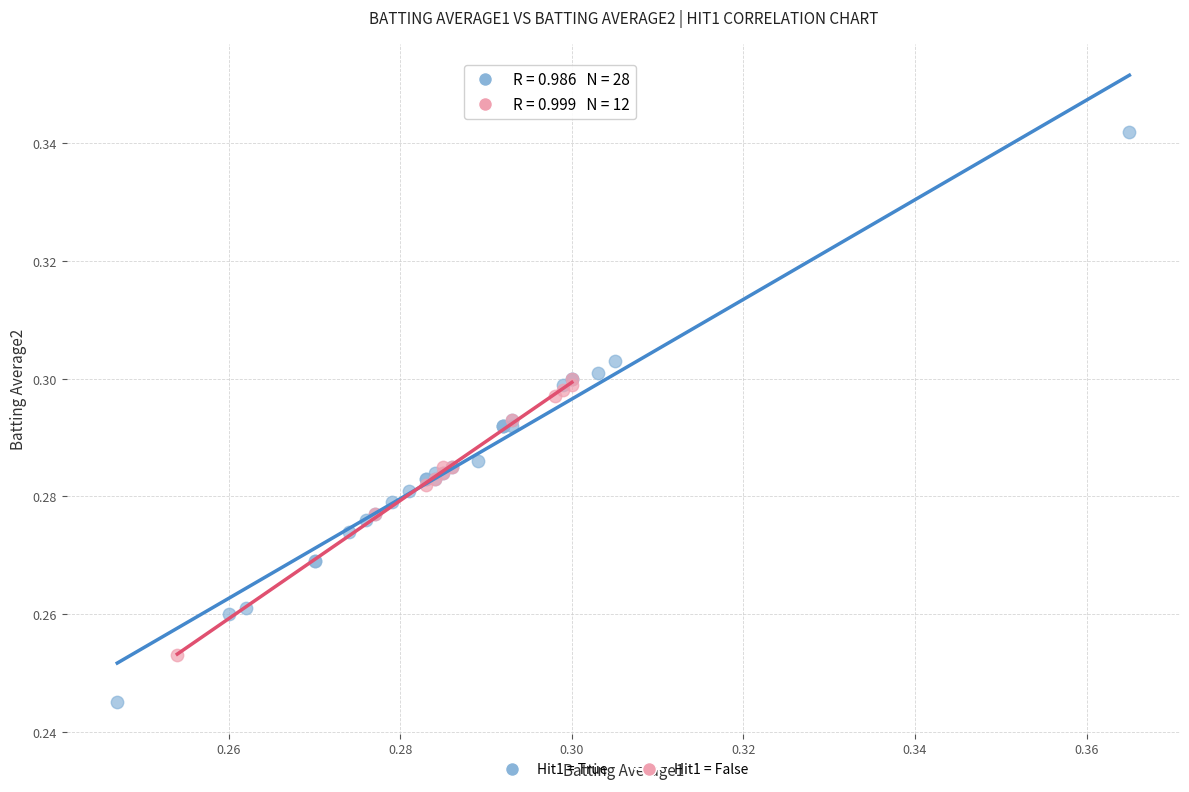

Which series has the largest Y range (max minus min)?

Hit1 = True